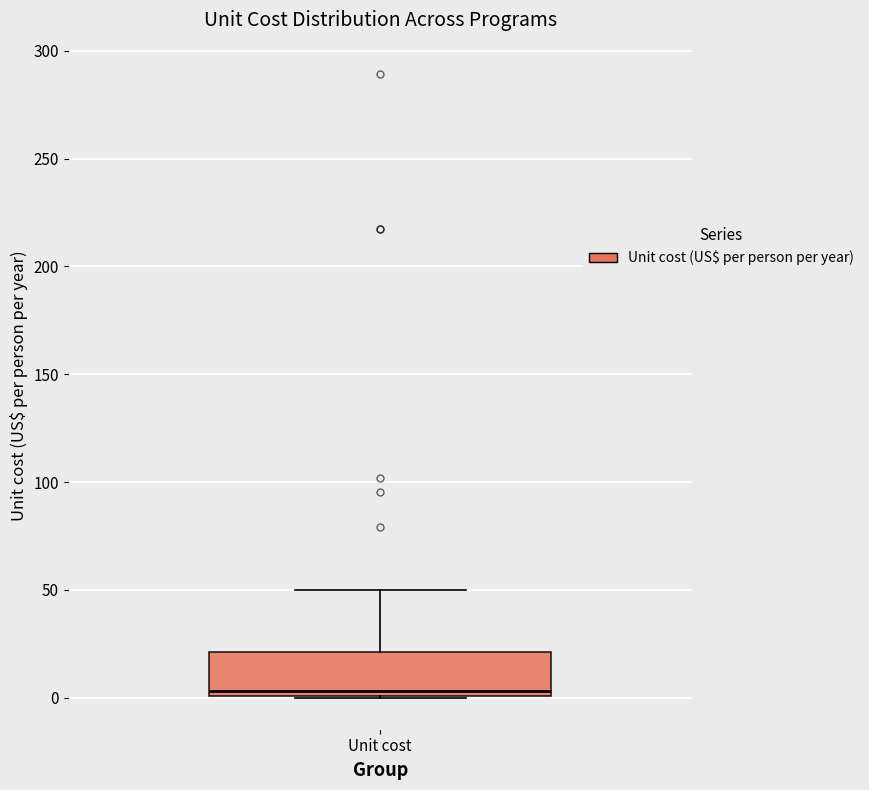

Read this box plot against the y-axis: the position of the median line, the range covered by the box, and the ends of both whiskers. The values are not printed on the chart, so give them approximately, as read against the axis.

median 5, box 0 to 20, whiskers 0 to 50